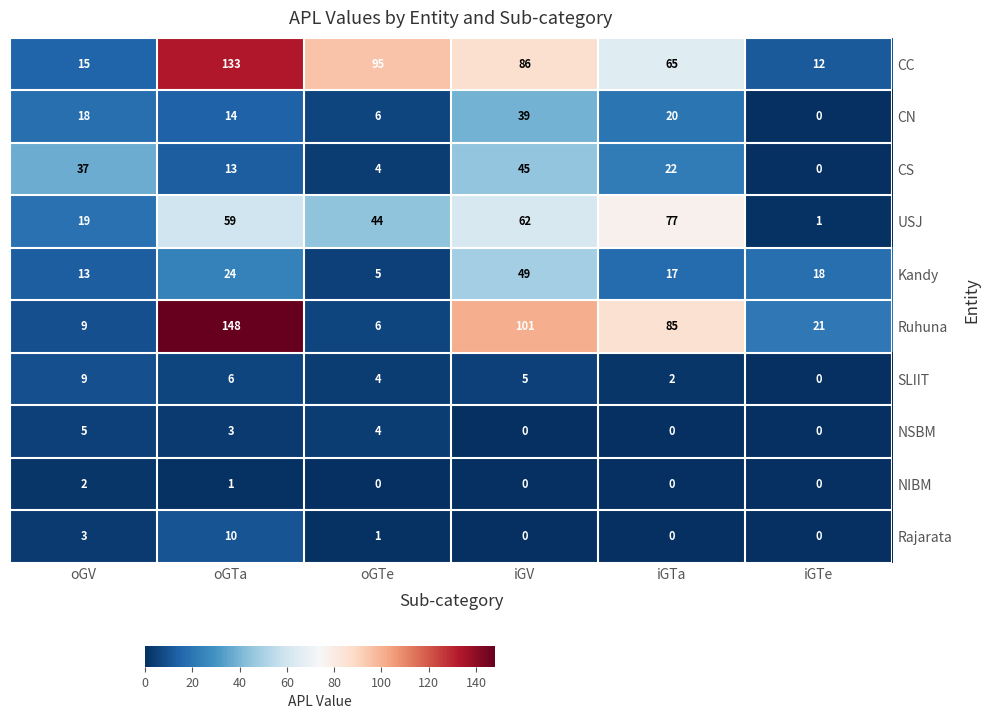

What is the approximate value of Ruhuna at iGTe?

21